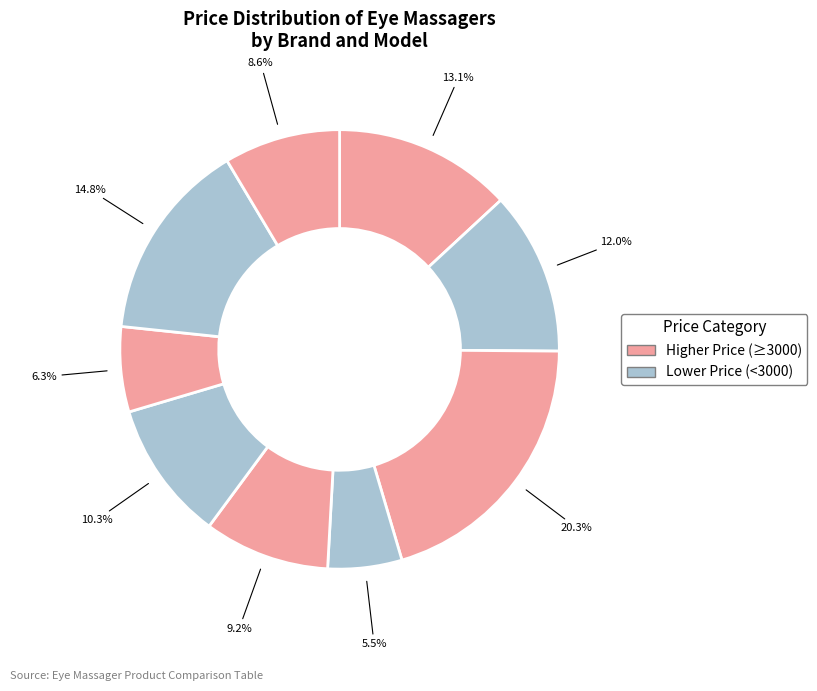

How many slices are in this pie chart?

9